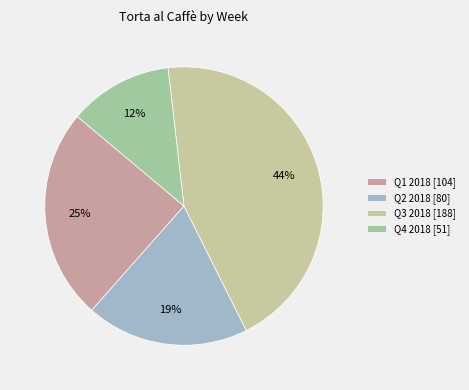

Count the number of slices in the pie.

4